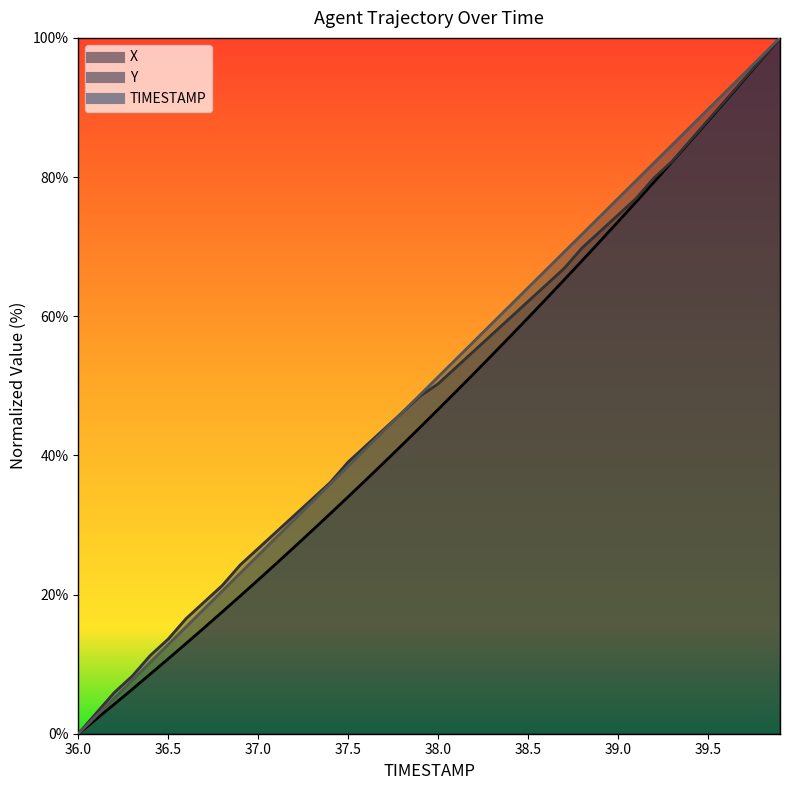

True or false: Y has more than 1 interior local peaks.

False